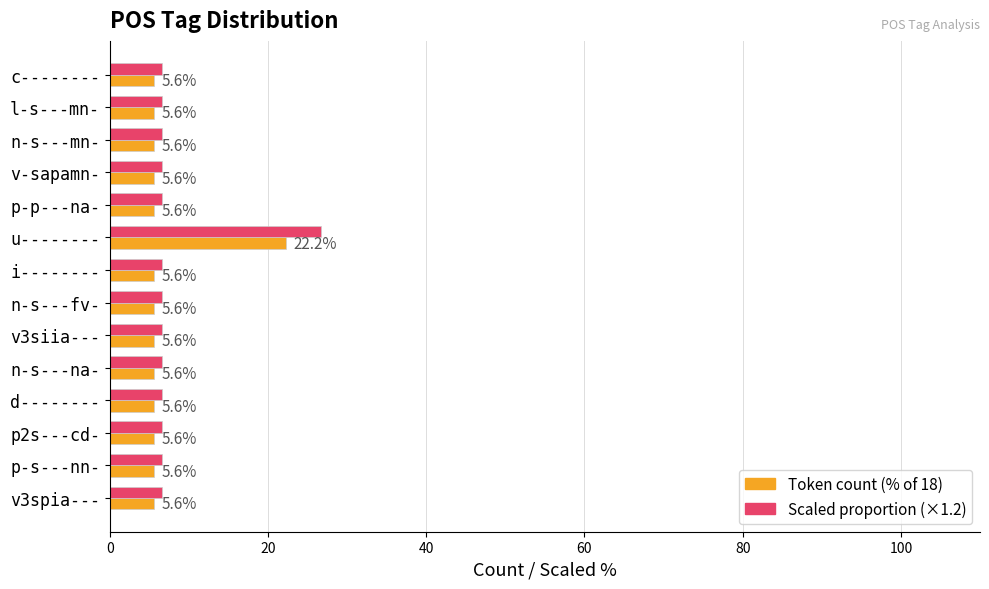

What is the greatest value displayed?

26.7